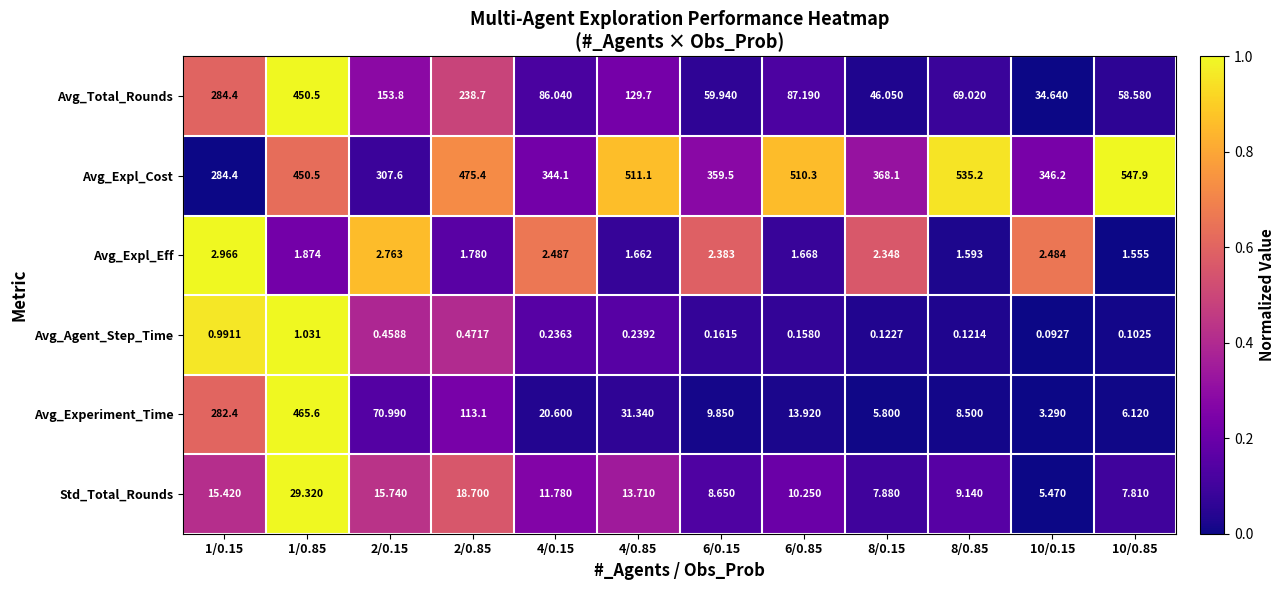

At 6/0.85, list the series in order from smallest to largest.

Avg_Agent_Step_Time, Avg_Expl_Eff, Std_Total_Rounds, Avg_Experiment_Time, Avg_Total_Rounds, Avg_Expl_Cost